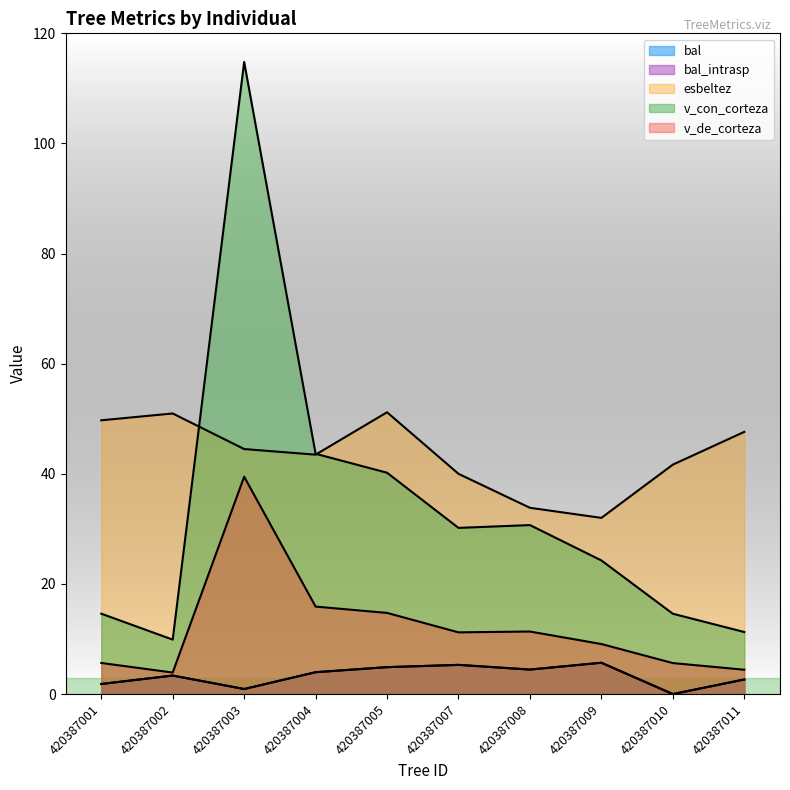

How many times do esbeltez and v_con_corteza cross each other?

2